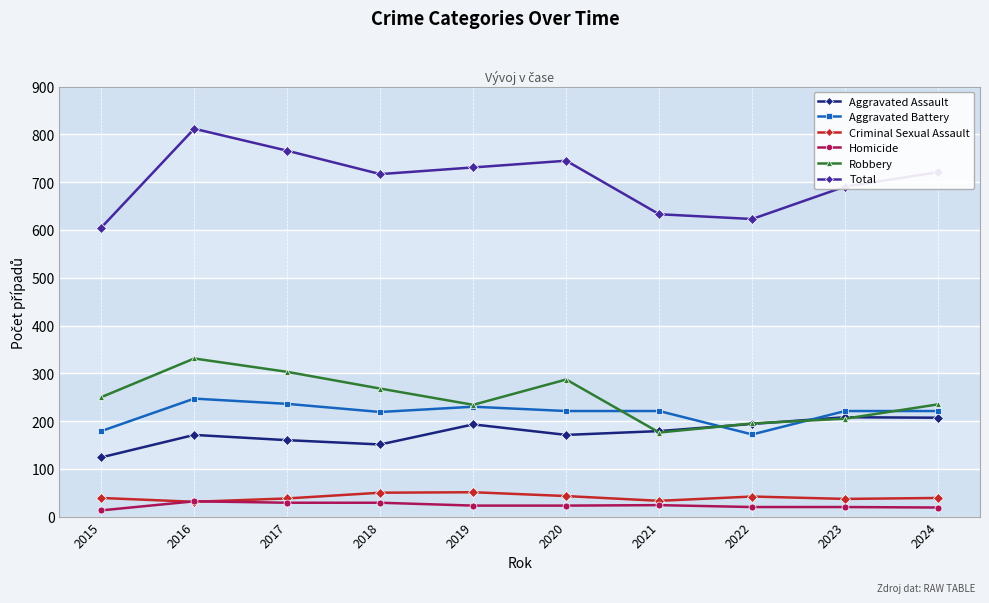

True or false: Total and Aggravated Battery cross at least once.

False